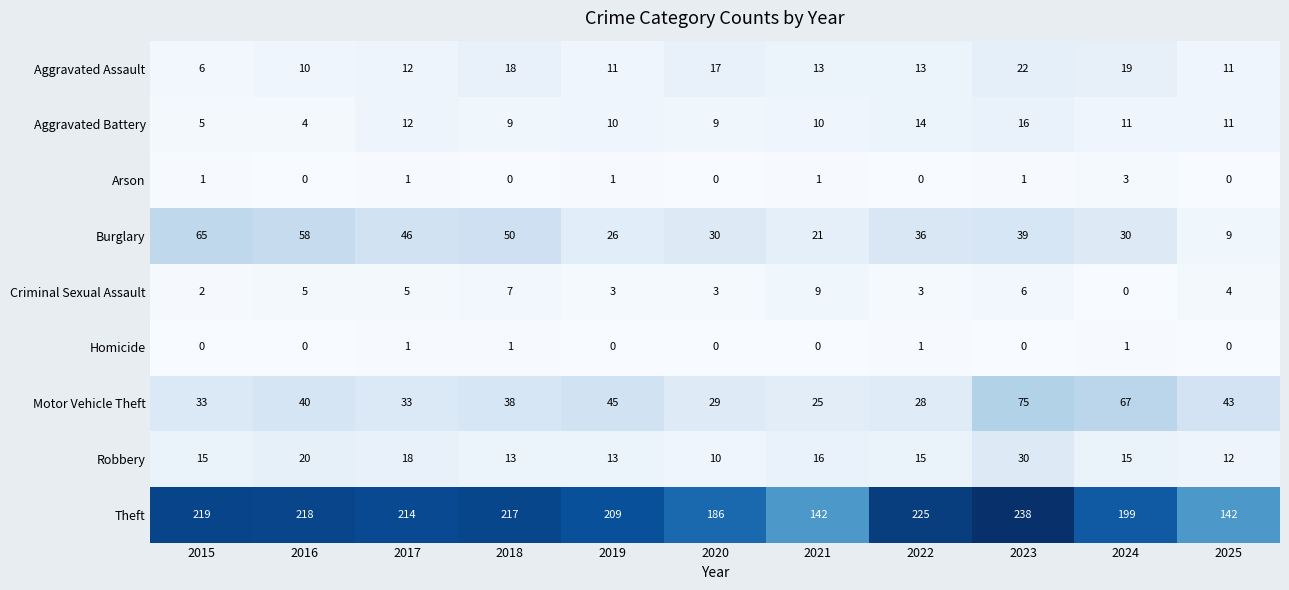

At how many categories does at least one series exceed 78?

11